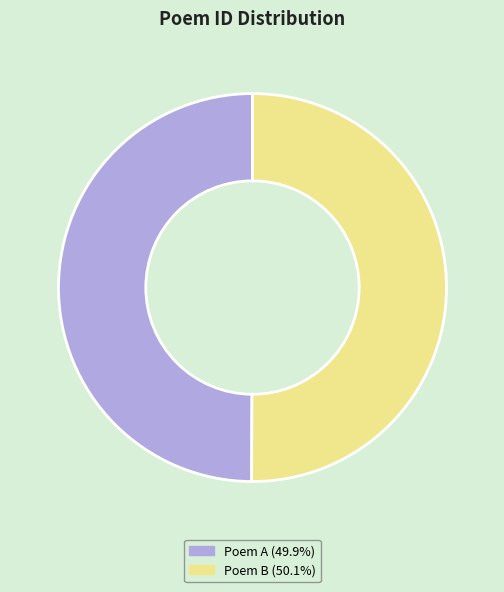

Combined, do Poem A (49.9%) and Poem B (50.1%) account for over 50%?

Yes